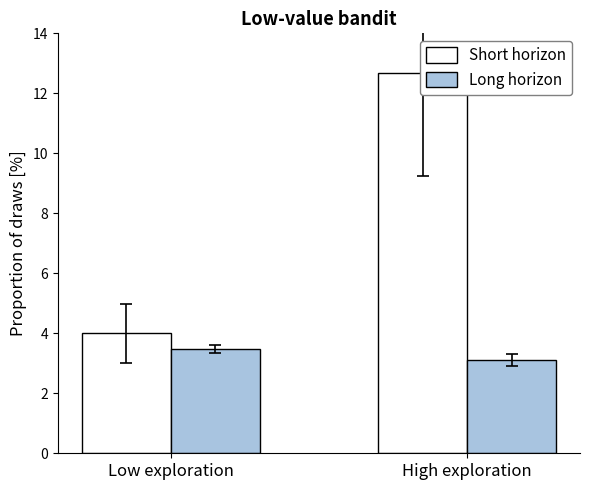

Does the chart contain any negative values?

No